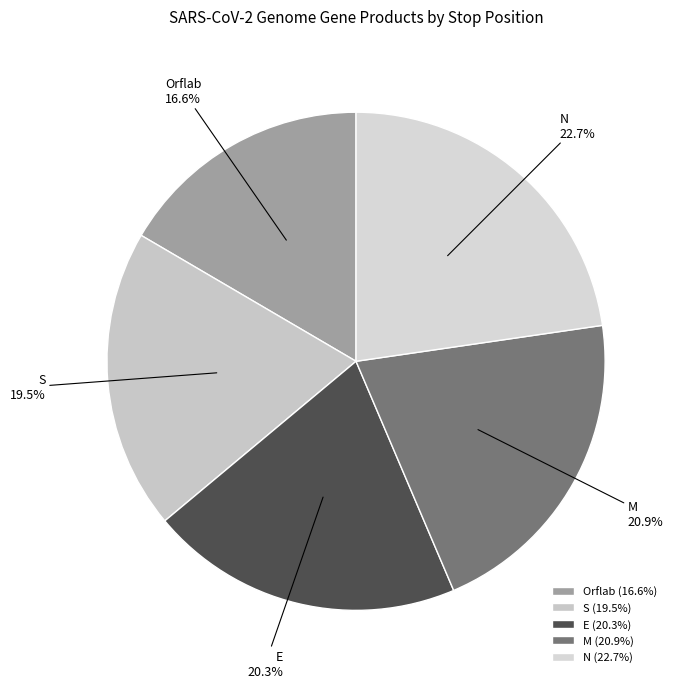

Rank the categories by value from highest to lowest.

N, M, E, S, Orflab